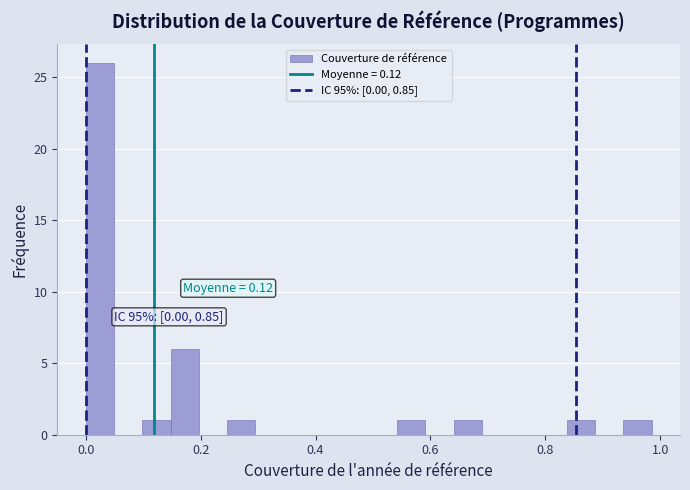

Read against the x-axis, roughly where is the centre of the tallest bar?

0.02